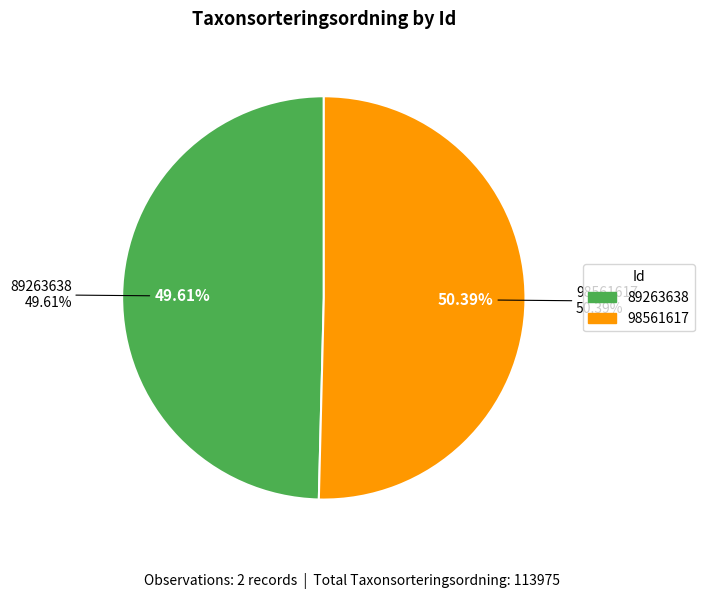

Rank the categories by value from lowest to highest.

89263638, 98561617